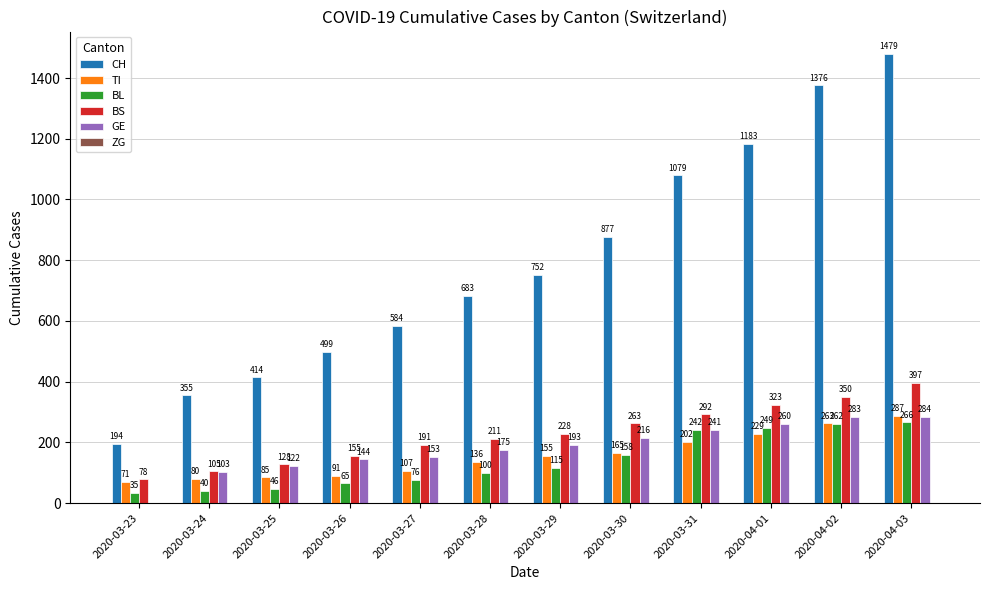

The value of BL at 2020-03-28 is 100. True or false?

True